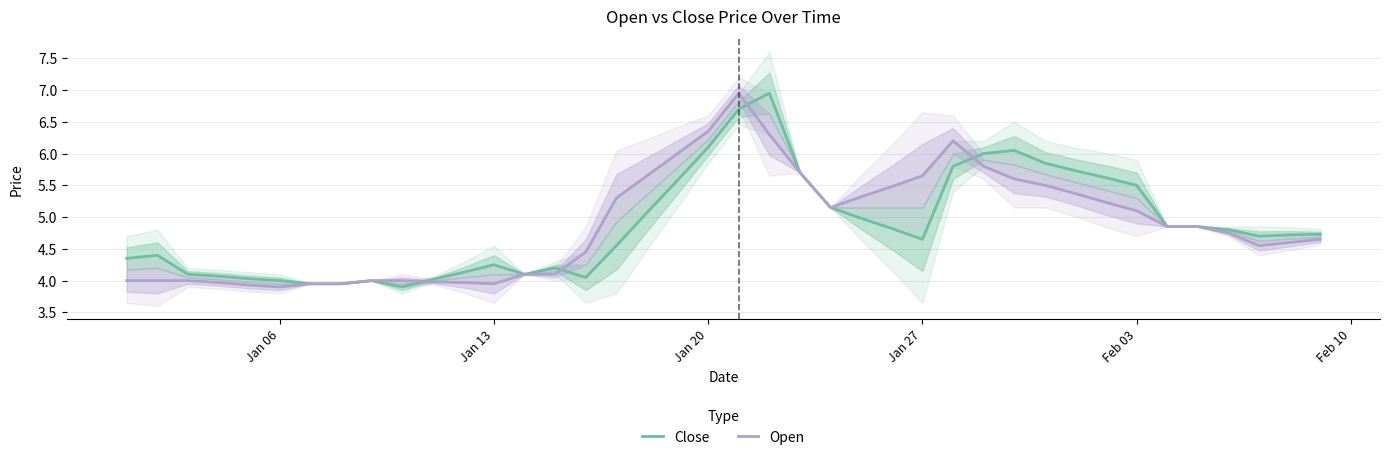

How many values in the Close series are below 4?

3